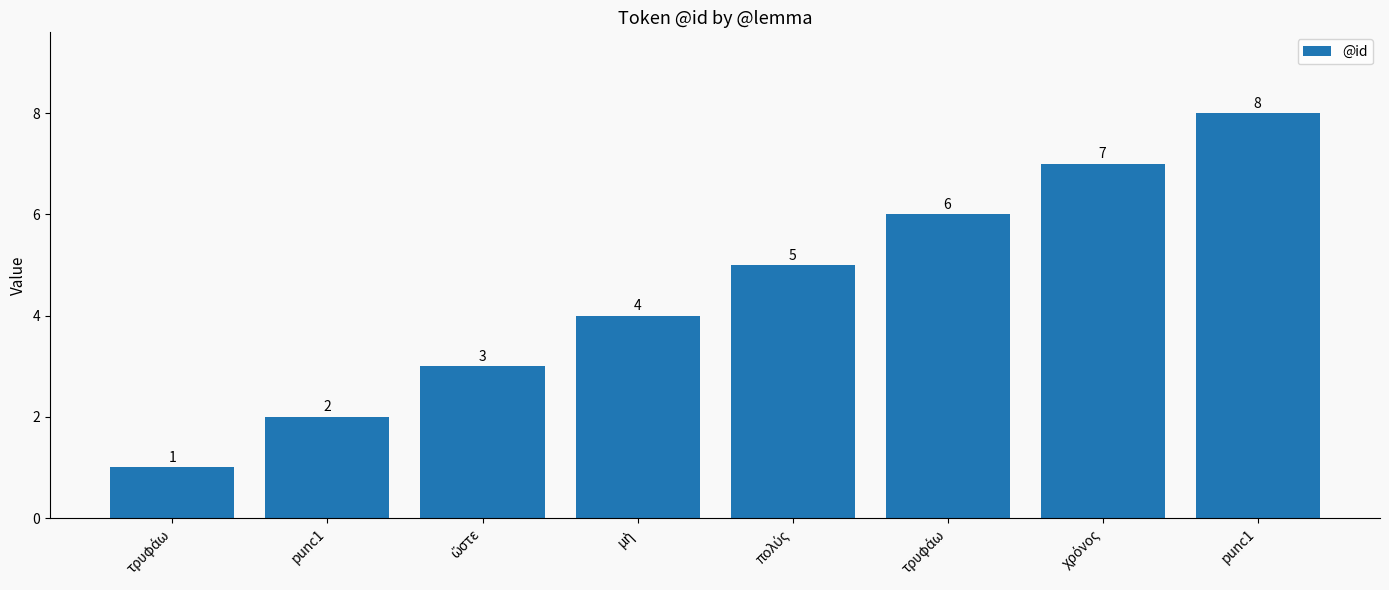

The value at μὴ is 4. True or false?

True